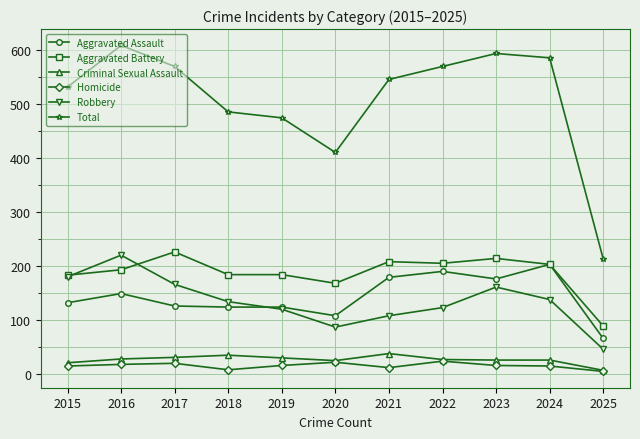

Where is the first local maximum for Aggravated Assault?

2016